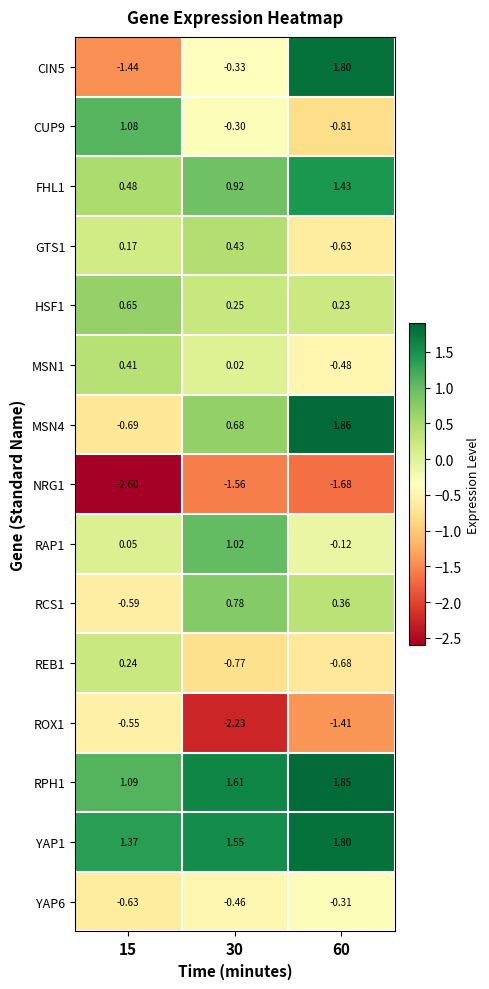

Which series has the largest total across all categories?

YAP1